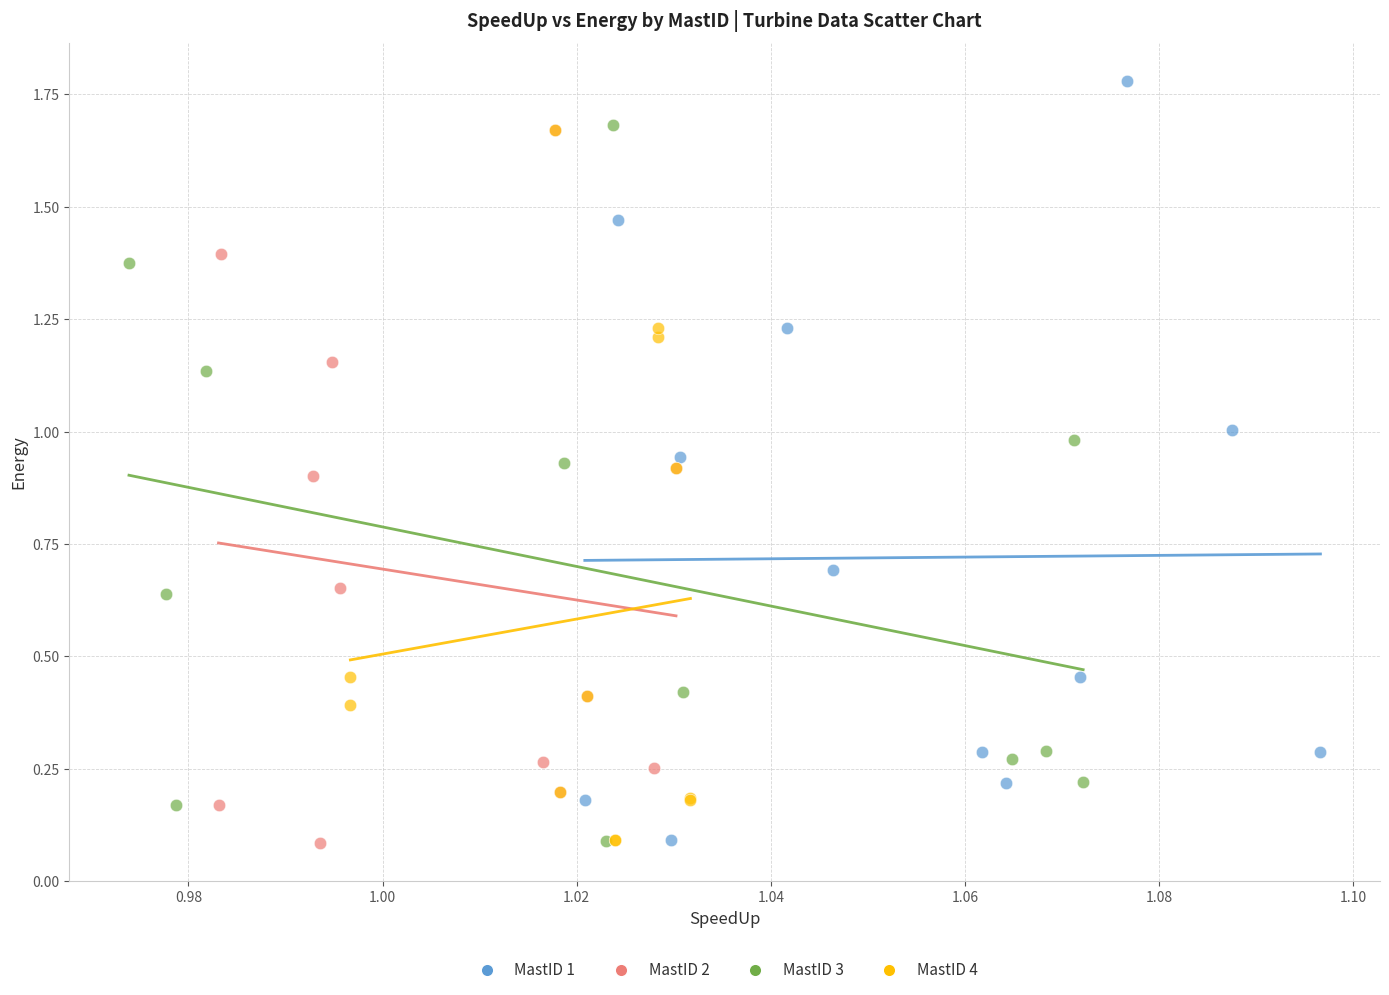

What are all the series names shown in the legend?

MastID 1, MastID 2, MastID 3, MastID 4